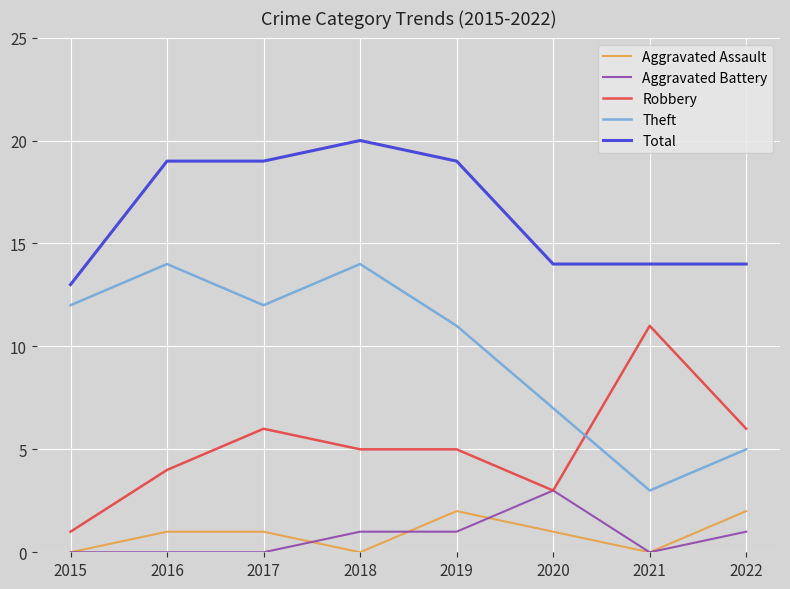

True or false: Total and Robbery intersect in this chart.

False